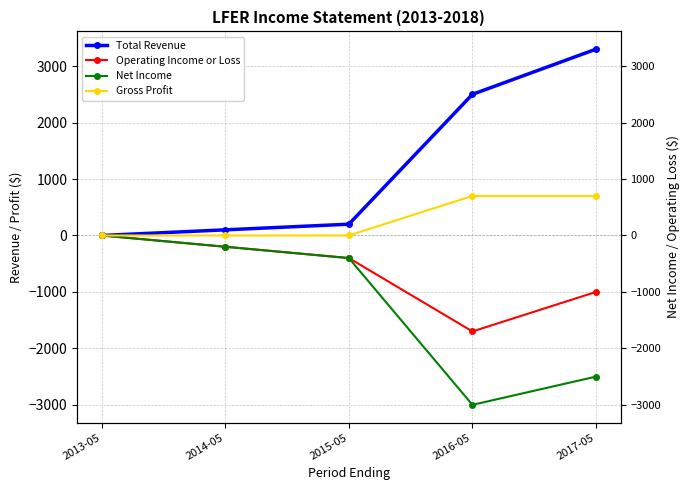

Which series has the largest total across all categories?

Total Revenue